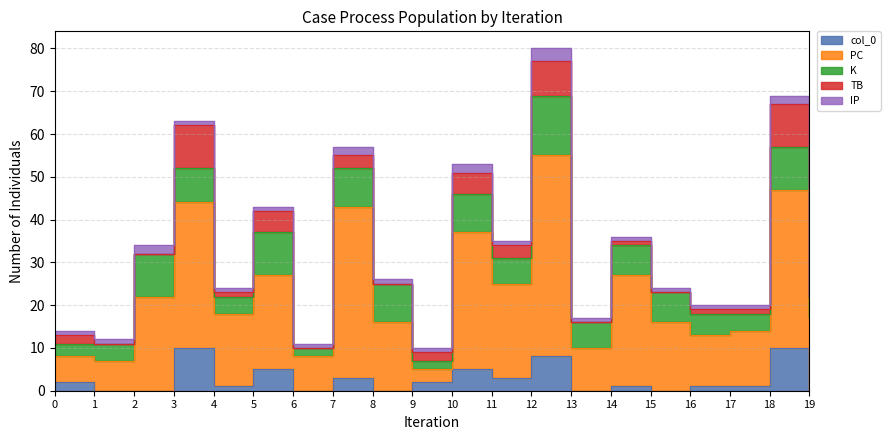

Which series has the widest spread of values?

PC